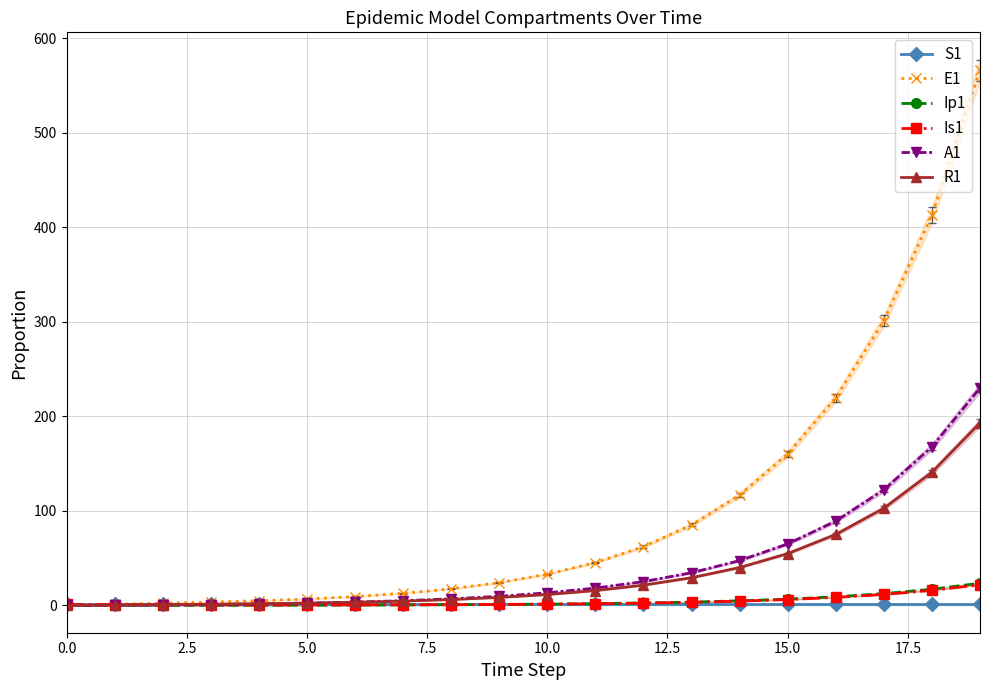

True or false: R1 has more than 2 interior local peaks.

False